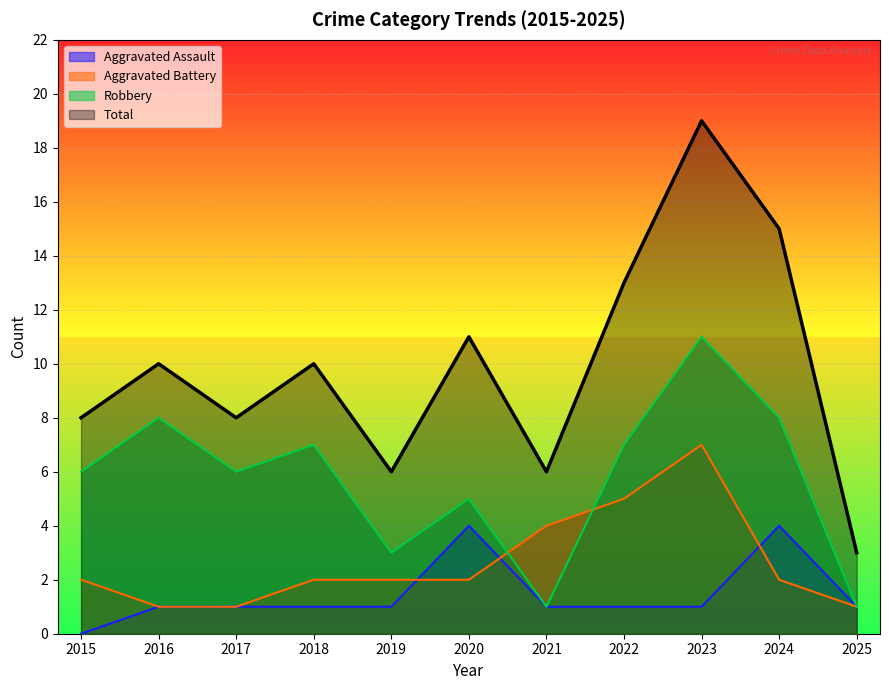

At which category does the chart reach its peak across all series?

2023